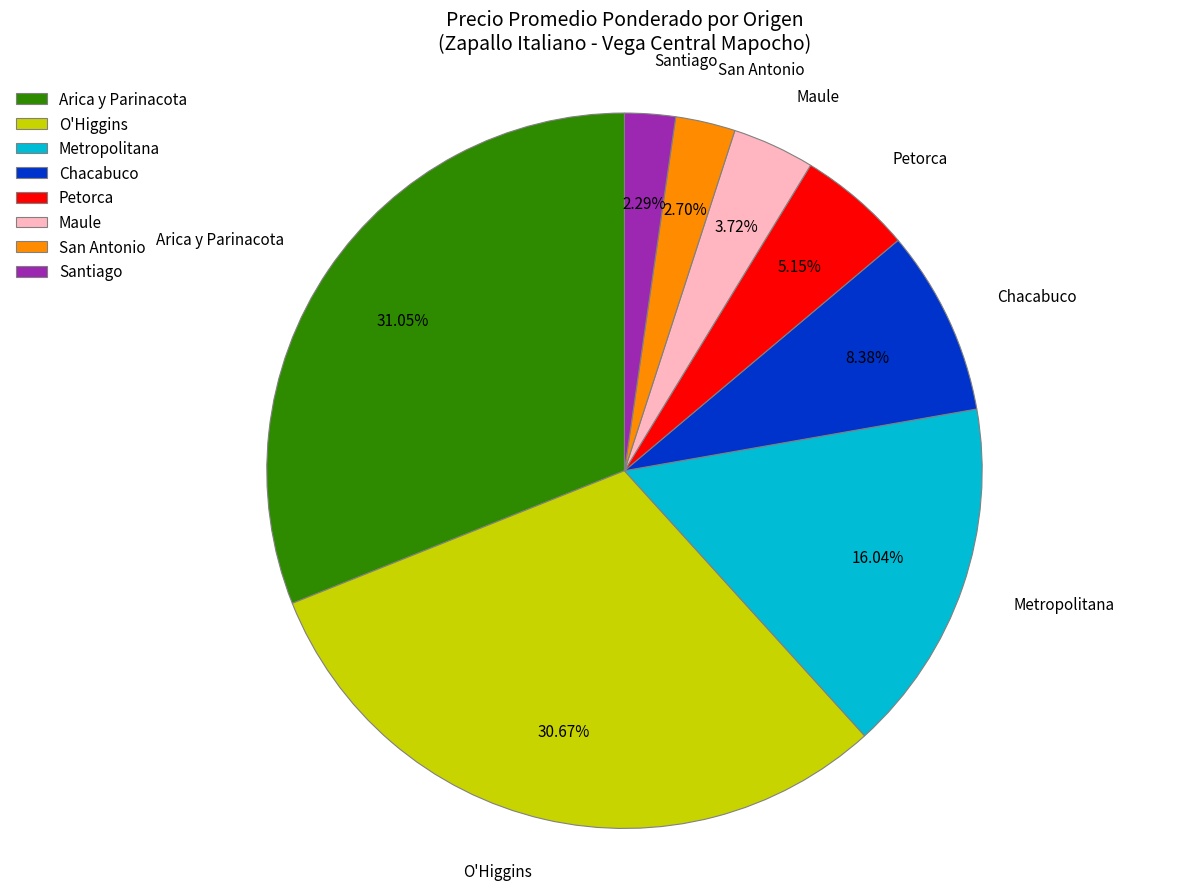

Do Santiago and Maule together represent more than half of the pie?

No